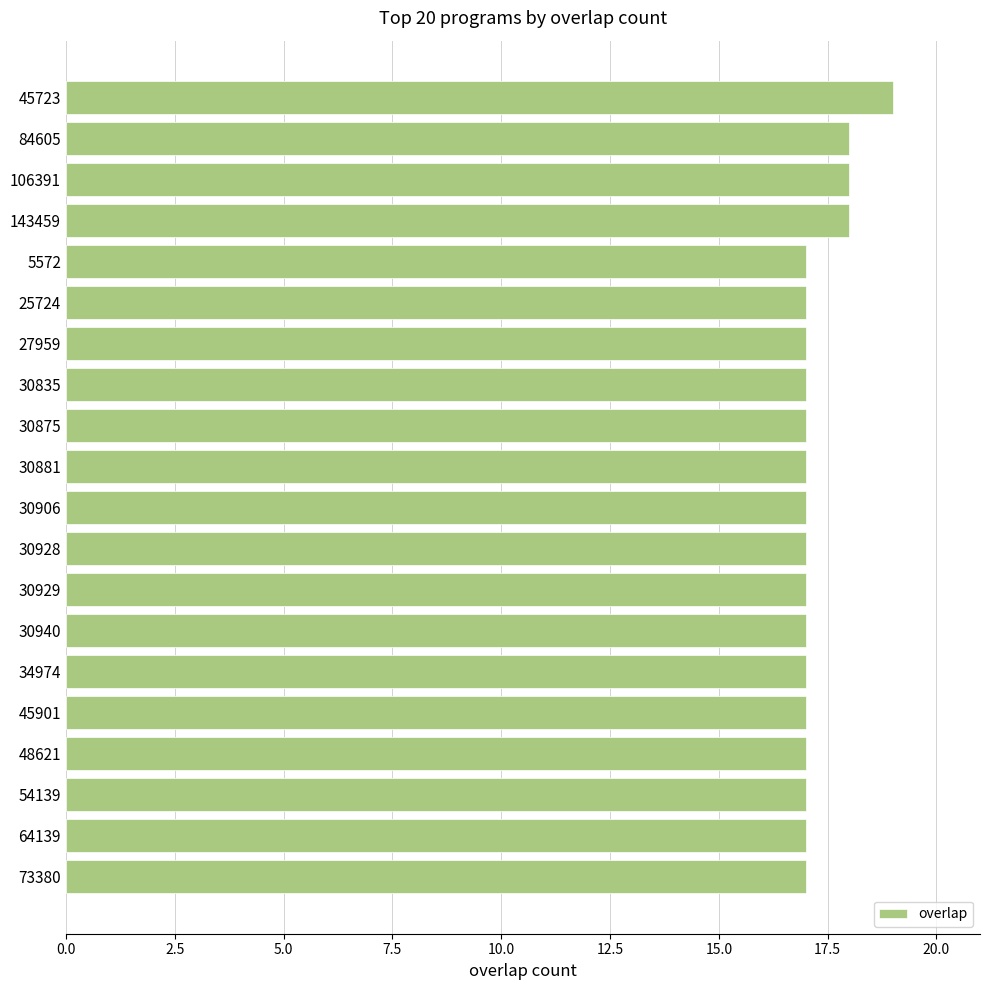

Approximately how many times larger is the value at 30940 compared to 64139?

1.0